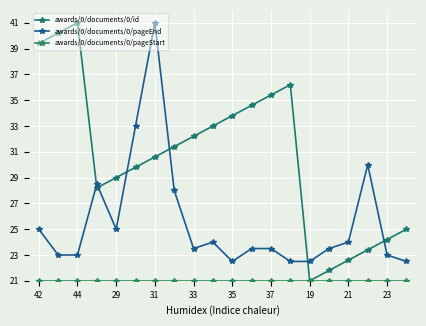

Which category has the lowest value in the awards/0/documents/0/pageEnd series?

35